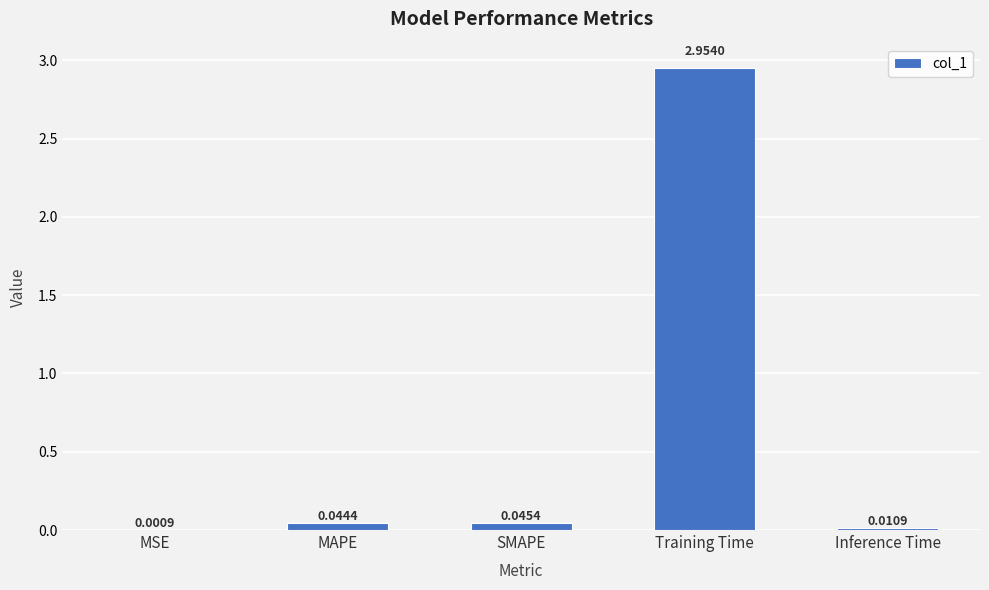

Which category has the highest value across all series?

Training Time